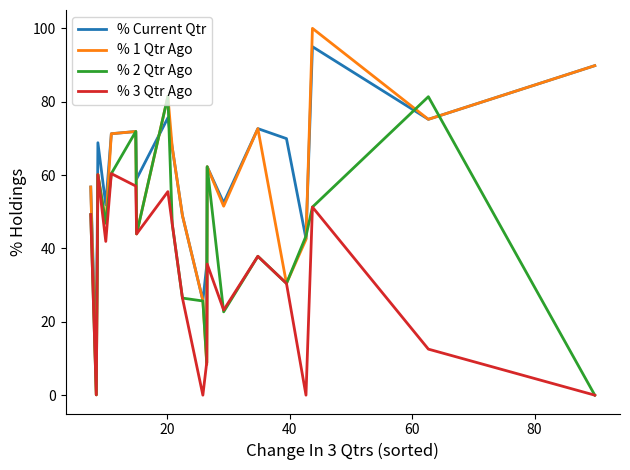

Rank the series by their maximum value, from highest to lowest.

% 1 Qtr Ago, % Current Qtr, % 2 Qtr Ago, % 3 Qtr Ago